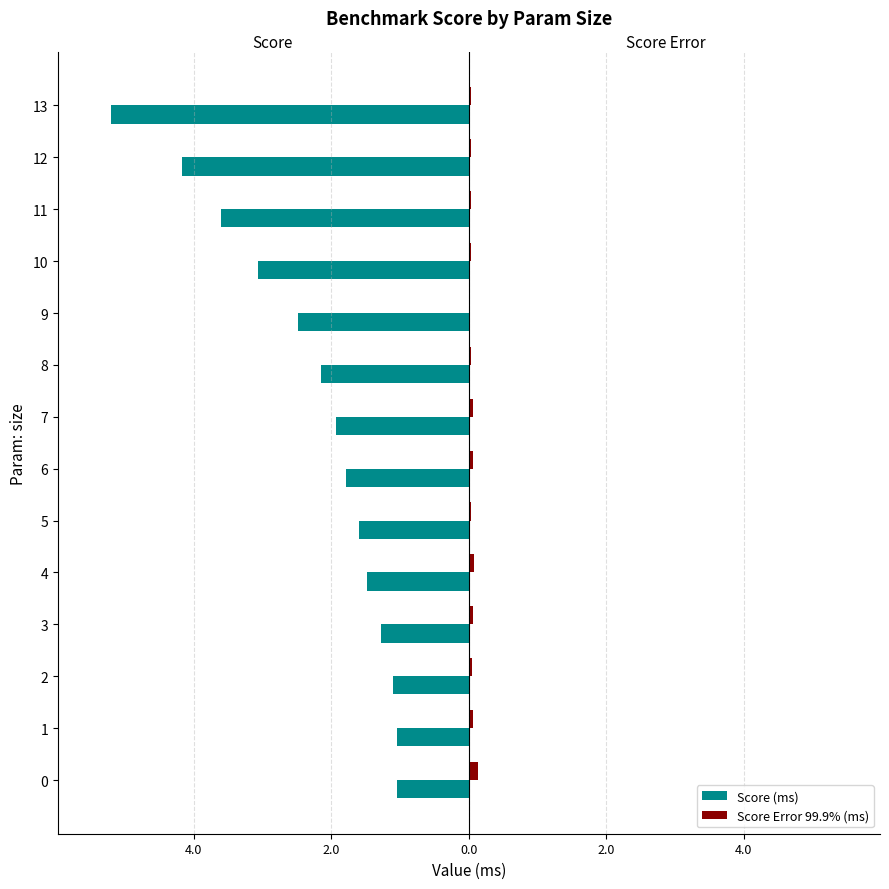

The value of Score Error 99.9% (ms) at 9 is 0.0. True or false?

True